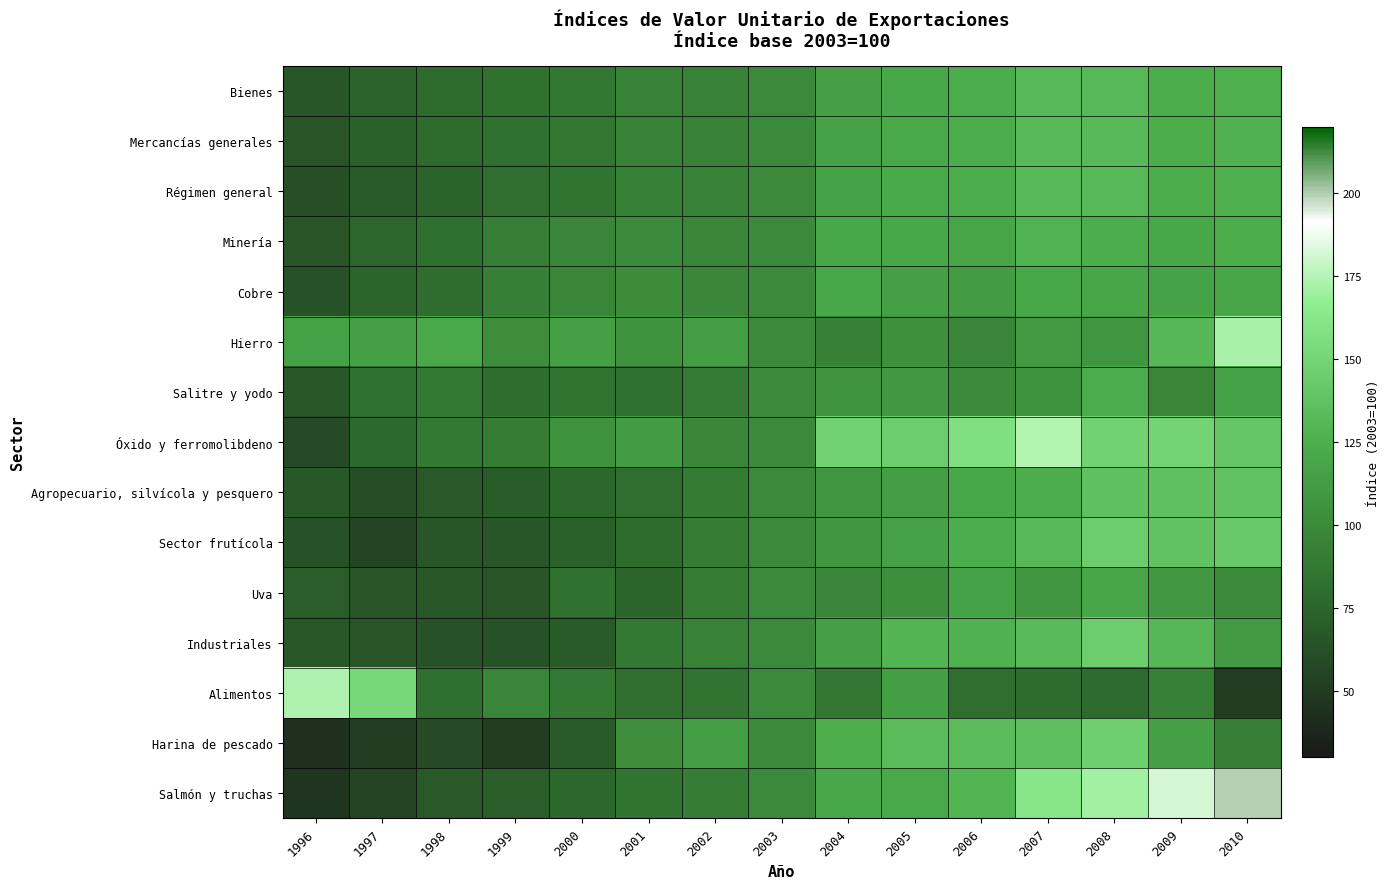

At which category is the sum across all series the highest?

2008